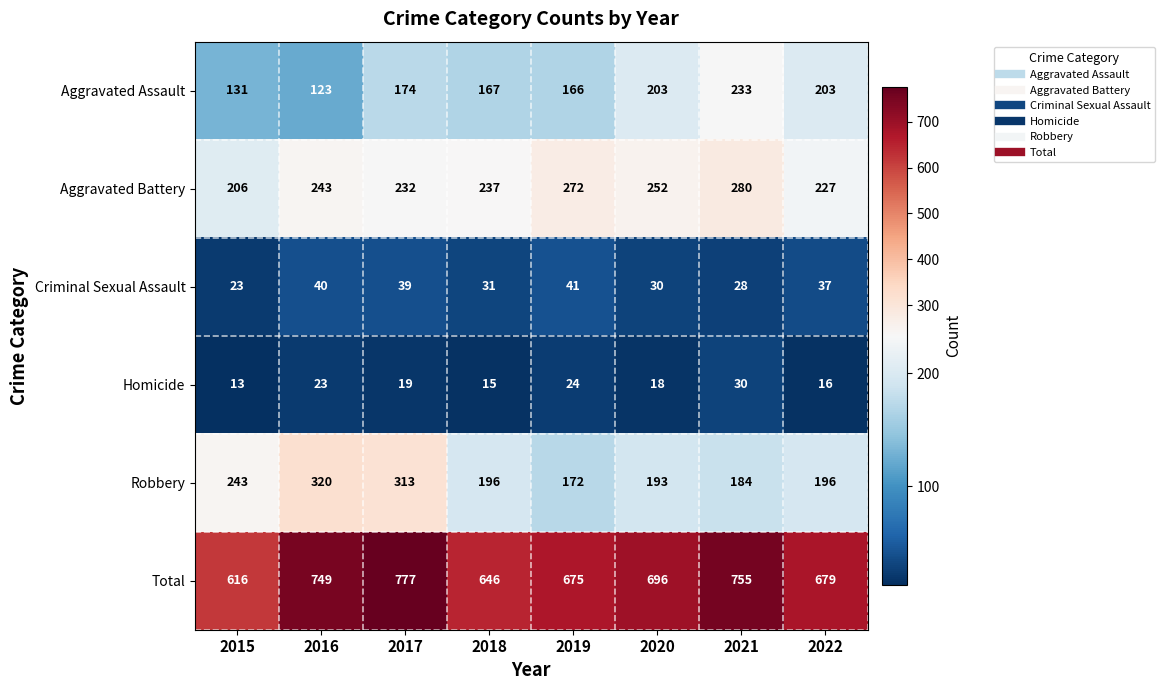

At 2019, list the series in order from smallest to largest.

Homicide, Criminal Sexual Assault, Aggravated Assault, Robbery, Aggravated Battery, Total